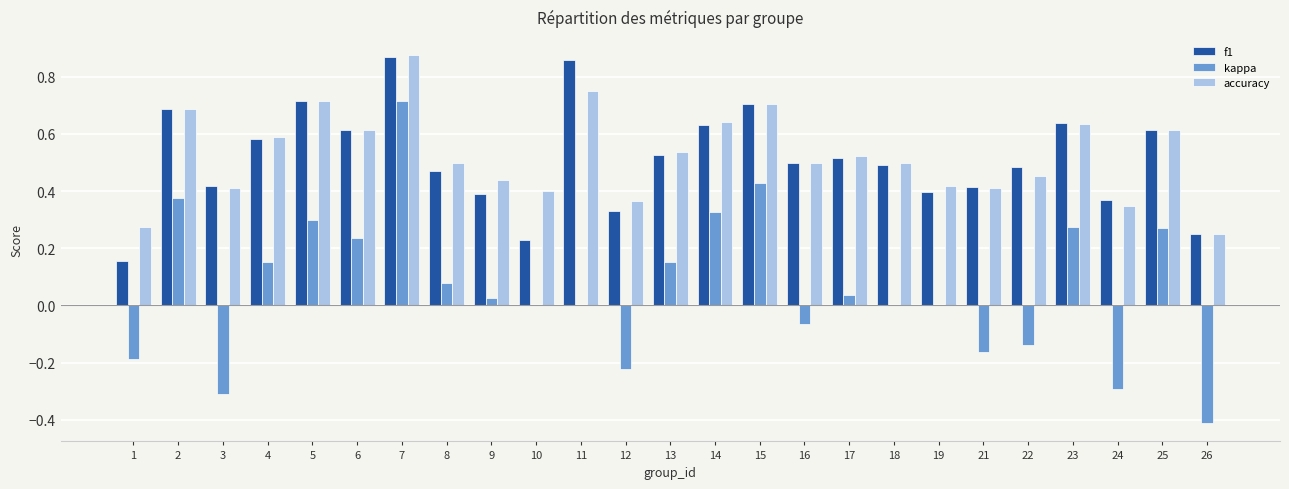

What is the sum of the f1 values at 22 and 8?

1.0